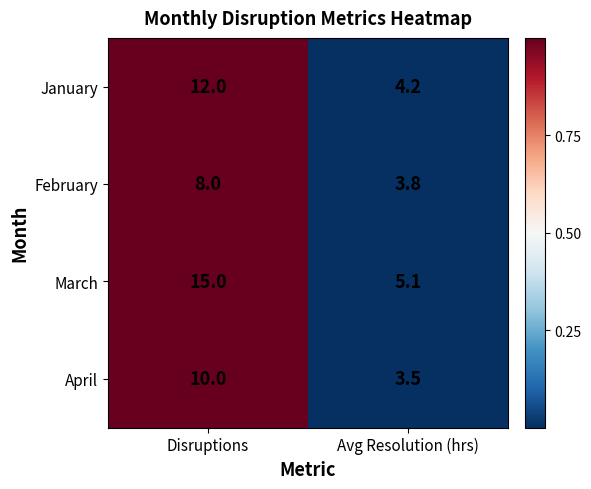

At which category does the chart reach its peak across all series?

Disruptions